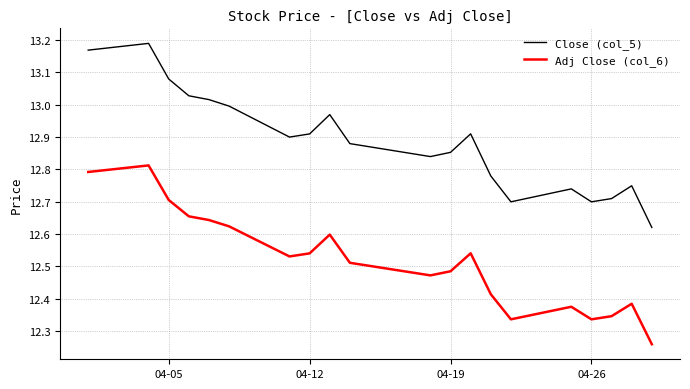

At how many categories does at least one series exceed 12?

20